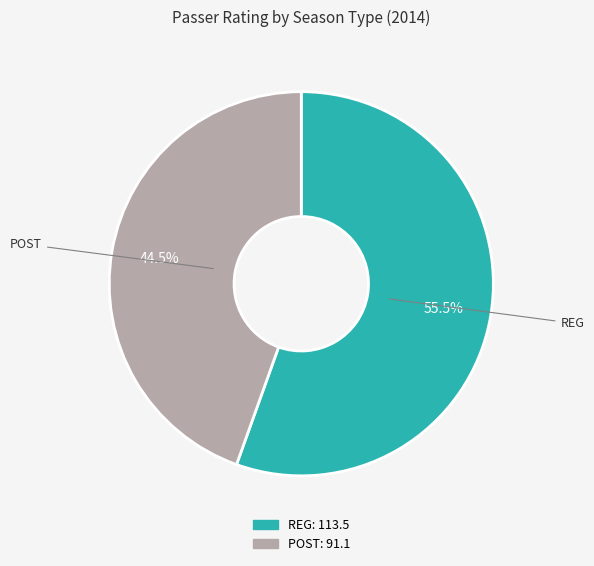

Do POST and REG together represent more than half of the pie?

Yes